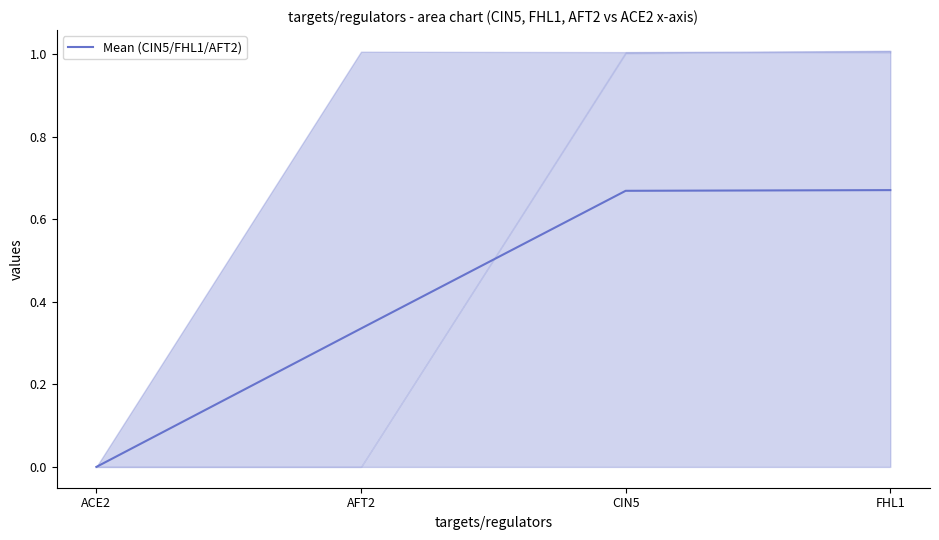

What is the change in value from ACE2 to CIN5?

+0.7